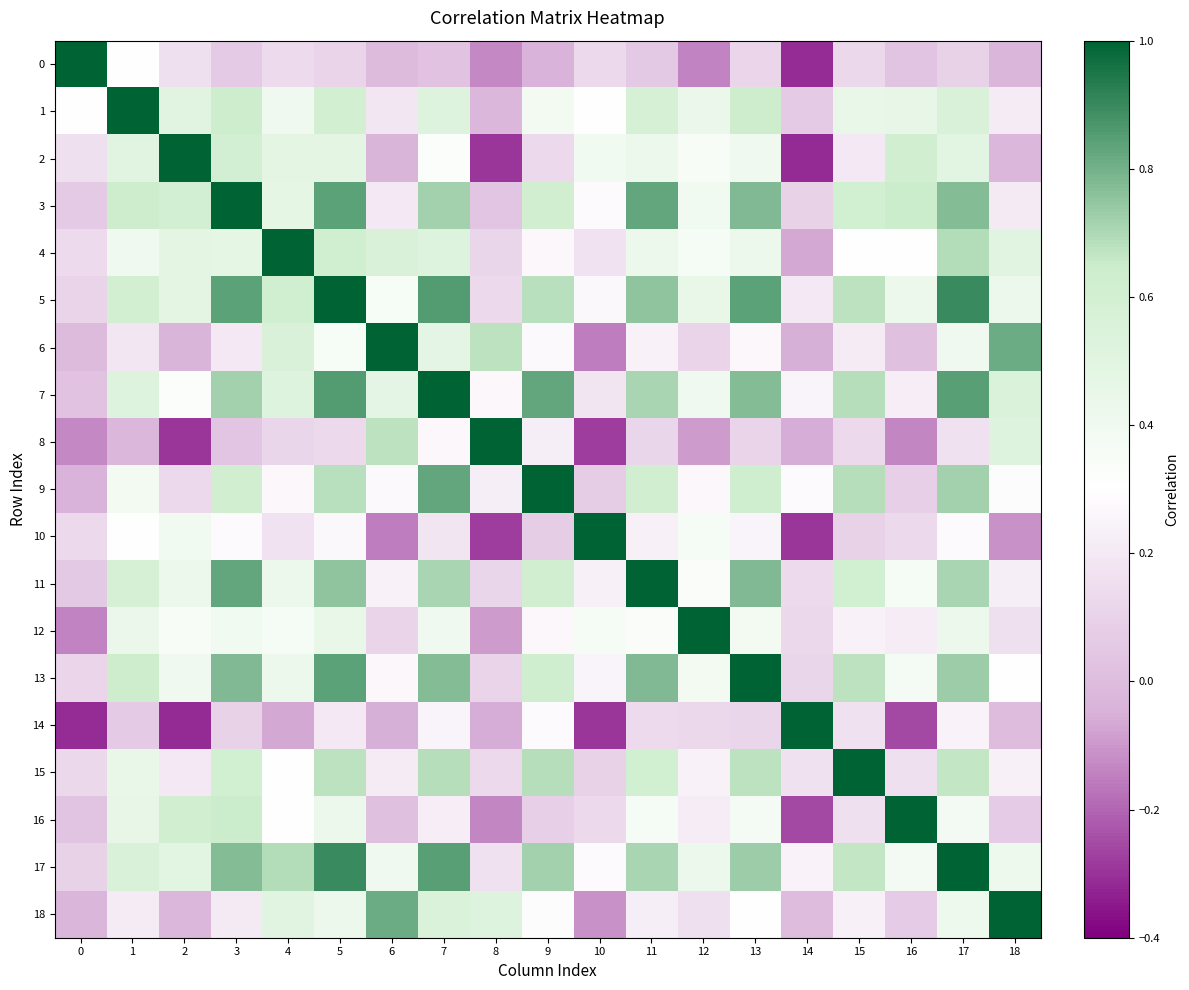

Reading right to left, transcribe all the data shown in this chart.

0: 18=-0.0	17=0.1	16=0.0	15=0.1	14=-0.3	13=0.1	12=-0.1	11=0.1	10=0.1	9=-0.0	8=-0.1	7=0.0	6=-0.0	5=0.1	4=0.1	3=0.1	2=0.2	1=0.3	0=1.0
1: 18=0.2	17=0.6	16=0.5	15=0.4	14=0.1	13=0.6	12=0.4	11=0.6	10=0.3	9=0.4	8=-0.0	7=0.5	6=0.2	5=0.6	4=0.4	3=0.6	2=0.5	1=1.0	0=0.3
2: 18=-0.0	17=0.5	16=0.6	15=0.2	14=-0.3	13=0.4	12=0.4	11=0.4	10=0.4	9=0.1	8=-0.3	7=0.3	6=-0.0	5=0.5	4=0.5	3=0.6	2=1.0	1=0.5	0=0.2
3: 18=0.2	17=0.8	16=0.6	15=0.6	14=0.1	13=0.8	12=0.4	11=0.8	10=0.3	9=0.6	8=0.0	7=0.7	6=0.2	5=0.8	4=0.5	3=1.0	2=0.6	1=0.6	0=0.1
4: 18=0.5	17=0.7	16=0.3	15=0.3	14=-0.1	13=0.4	12=0.4	11=0.4	10=0.2	9=0.3	8=0.1	7=0.5	6=0.6	5=0.6	4=1.0	3=0.5	2=0.5	1=0.4	0=0.1
5: 18=0.4	17=0.9	16=0.4	15=0.7	14=0.2	13=0.8	12=0.5	11=0.8	10=0.3	9=0.7	8=0.1	7=0.9	6=0.4	5=1.0	4=0.6	3=0.8	2=0.5	1=0.6	0=0.1
6: 18=0.8	17=0.4	16=0.0	15=0.2	14=-0.1	13=0.3	12=0.1	11=0.2	10=-0.1	9=0.3	8=0.7	7=0.5	6=1.0	5=0.4	4=0.6	3=0.2	2=-0.0	1=0.2	0=-0.0
7: 18=0.6	17=0.8	16=0.2	15=0.7	14=0.3	13=0.8	12=0.4	11=0.7	10=0.2	9=0.8	8=0.3	7=1.0	6=0.5	5=0.9	4=0.5	3=0.7	2=0.3	1=0.5	0=0.0
8: 18=0.5	17=0.2	16=-0.1	15=0.1	14=-0.1	13=0.1	12=-0.1	11=0.1	10=-0.3	9=0.2	8=1.0	7=0.3	6=0.7	5=0.1	4=0.1	3=0.0	2=-0.3	1=-0.0	0=-0.1
9: 18=0.3	17=0.7	16=0.1	15=0.7	14=0.3	13=0.6	12=0.3	11=0.6	10=0.1	9=1.0	8=0.2	7=0.8	6=0.3	5=0.7	4=0.3	3=0.6	2=0.1	1=0.4	0=-0.0
10: 18=-0.1	17=0.3	16=0.1	15=0.1	14=-0.3	13=0.3	12=0.4	11=0.2	10=1.0	9=0.1	8=-0.3	7=0.2	6=-0.1	5=0.3	4=0.2	3=0.3	2=0.4	1=0.3	0=0.1
11: 18=0.2	17=0.7	16=0.4	15=0.6	14=0.1	13=0.8	12=0.3	11=1.0	10=0.2	9=0.6	8=0.1	7=0.7	6=0.2	5=0.8	4=0.4	3=0.8	2=0.4	1=0.6	0=0.1
12: 18=0.2	17=0.4	16=0.2	15=0.2	14=0.1	13=0.4	12=1.0	11=0.3	10=0.4	9=0.3	8=-0.1	7=0.4	6=0.1	5=0.5	4=0.4	3=0.4	2=0.4	1=0.4	0=-0.1
13: 18=0.3	17=0.7	16=0.4	15=0.7	14=0.1	13=1.0	12=0.4	11=0.8	10=0.3	9=0.6	8=0.1	7=0.8	6=0.3	5=0.8	4=0.4	3=0.8	2=0.4	1=0.6	0=0.1
14: 18=-0.0	17=0.2	16=-0.3	15=0.2	14=1.0	13=0.1	12=0.1	11=0.1	10=-0.3	9=0.3	8=-0.1	7=0.3	6=-0.1	5=0.2	4=-0.1	3=0.1	2=-0.3	1=0.1	0=-0.3
15: 18=0.2	17=0.7	16=0.2	15=1.0	14=0.2	13=0.7	12=0.2	11=0.6	10=0.1	9=0.7	8=0.1	7=0.7	6=0.2	5=0.7	4=0.3	3=0.6	2=0.2	1=0.4	0=0.1
16: 18=0.1	17=0.4	16=1.0	15=0.2	14=-0.3	13=0.4	12=0.2	11=0.4	10=0.1	9=0.1	8=-0.1	7=0.2	6=0.0	5=0.4	4=0.3	3=0.6	2=0.6	1=0.5	0=0.0
17: 18=0.4	17=1.0	16=0.4	15=0.7	14=0.2	13=0.7	12=0.4	11=0.7	10=0.3	9=0.7	8=0.2	7=0.8	6=0.4	5=0.9	4=0.7	3=0.8	2=0.5	1=0.6	0=0.1
18: 18=1.0	17=0.4	16=0.1	15=0.2	14=-0.0	13=0.3	12=0.2	11=0.2	10=-0.1	9=0.3	8=0.5	7=0.6	6=0.8	5=0.4	4=0.5	3=0.2	2=-0.0	1=0.2	0=-0.0